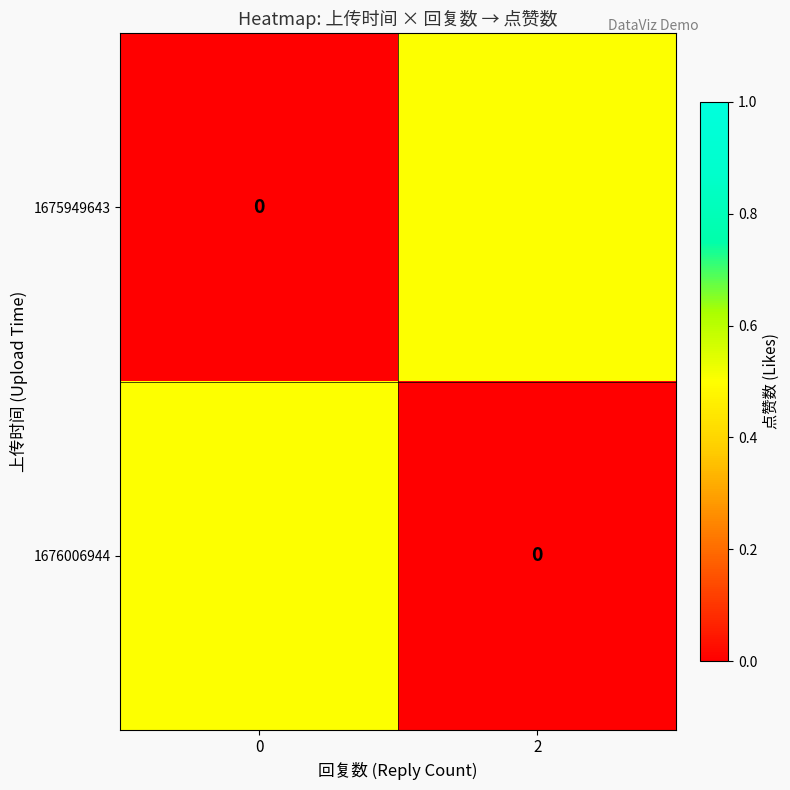

How many values in 1676006944 are above zero?

1